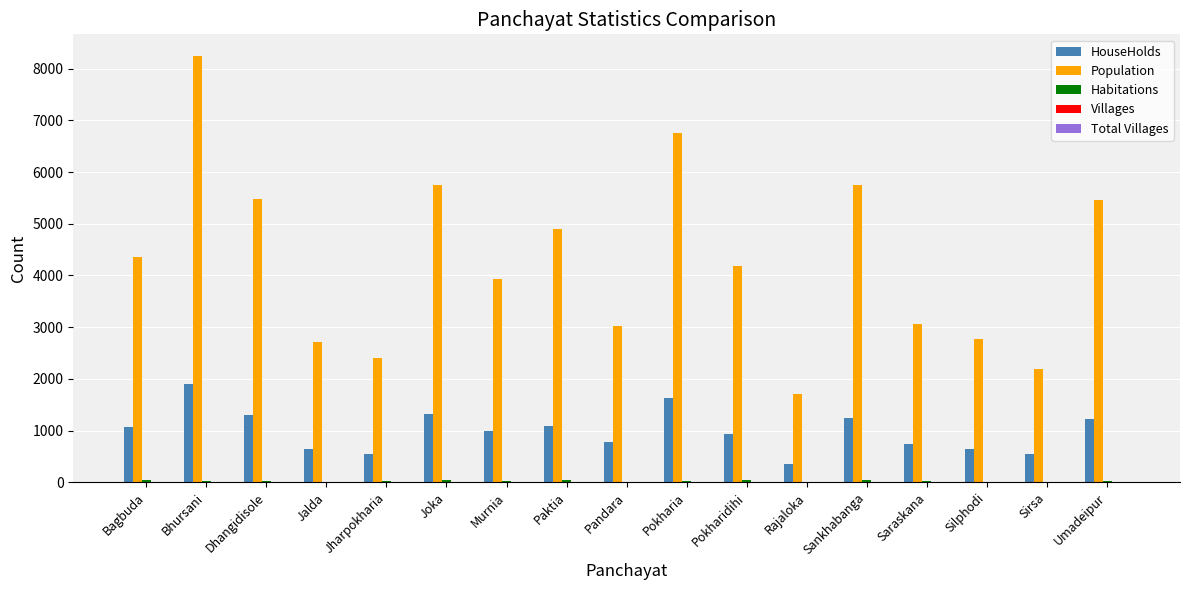

The value of HouseHolds at Jharpokharia is 543. True or false?

True